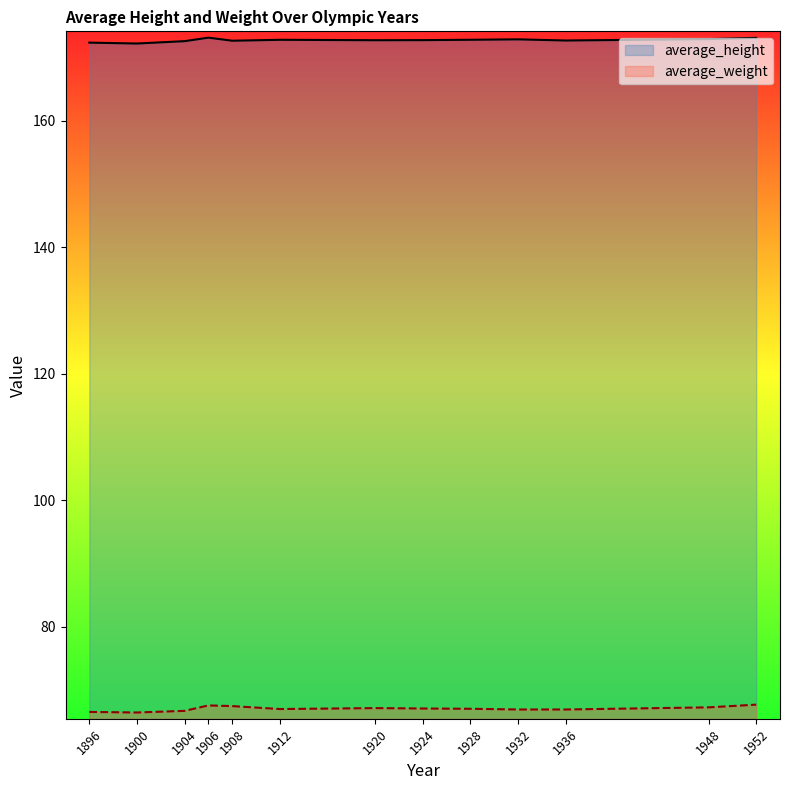

Which category has the lowest value in the average_weight series?

1900